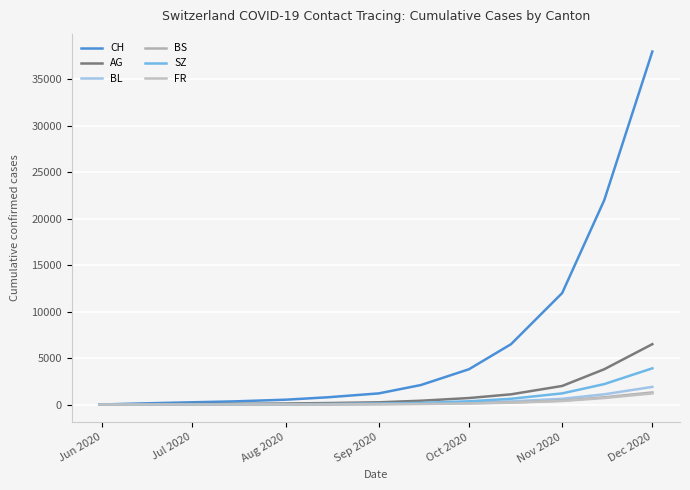

Does the chart have visible grid lines?

Yes